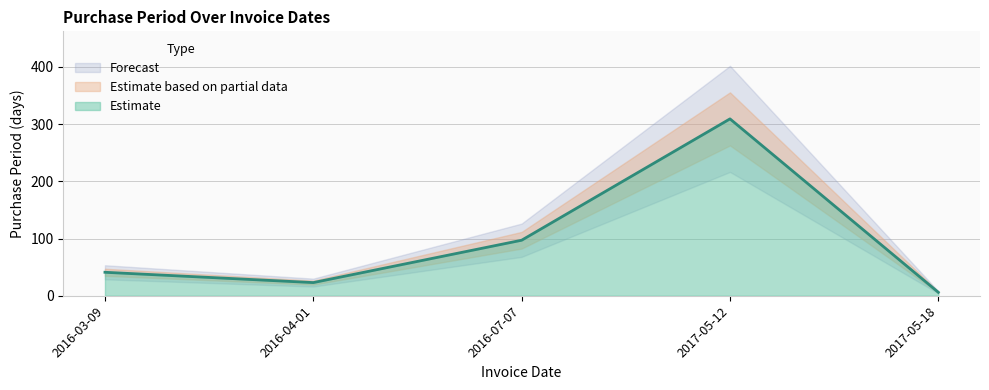

What value does the data have at 2017-05-12, to the nearest 5?

310